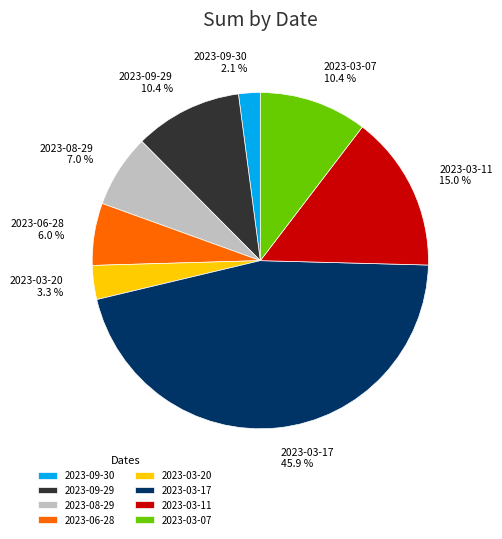

Which slice is the largest?

2023-03-17